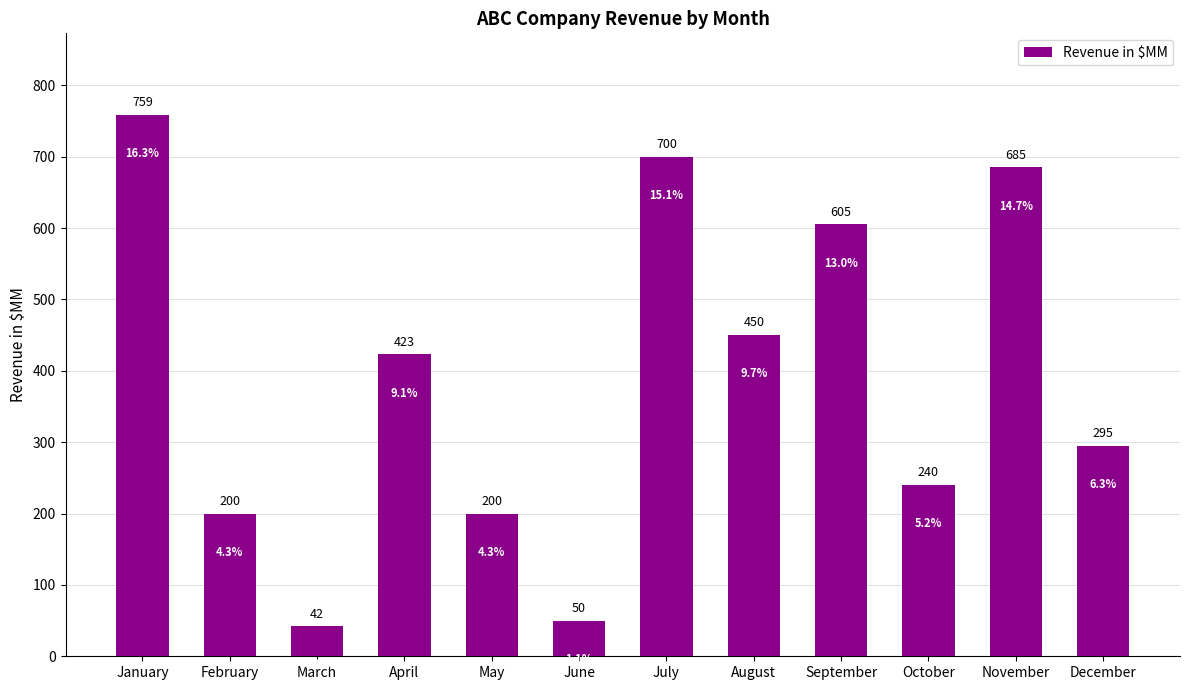

What is the maximum value shown in the chart?

759